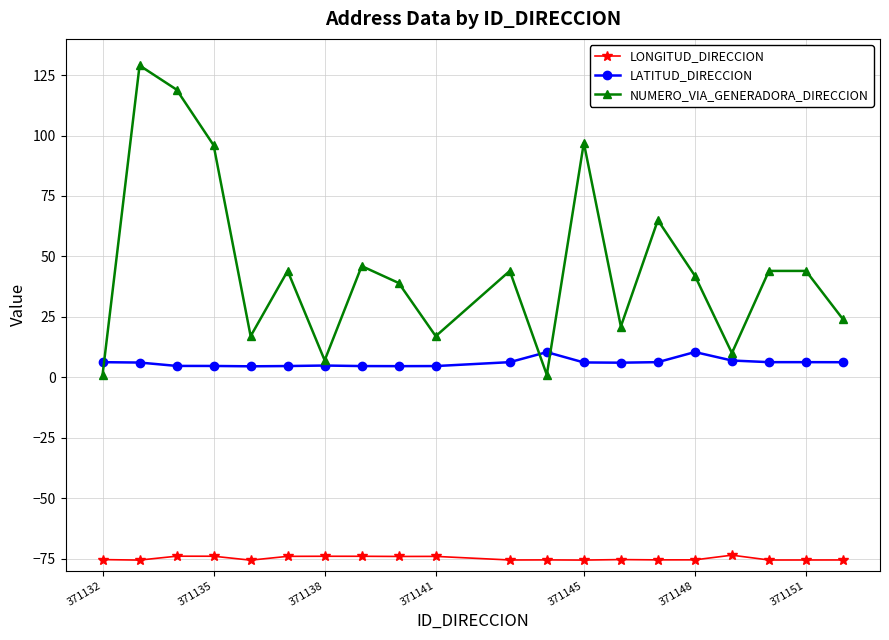

What is the minimum value for LONGITUD_DIRECCION?

-75.7